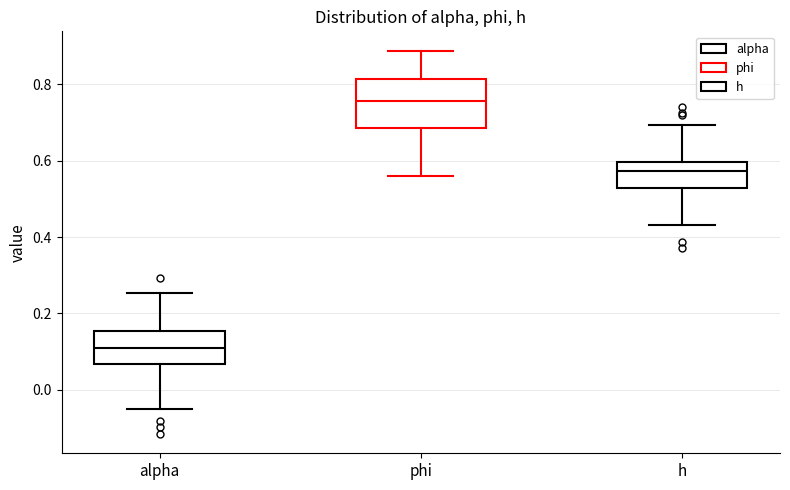

Which box has the highest median line?

phi